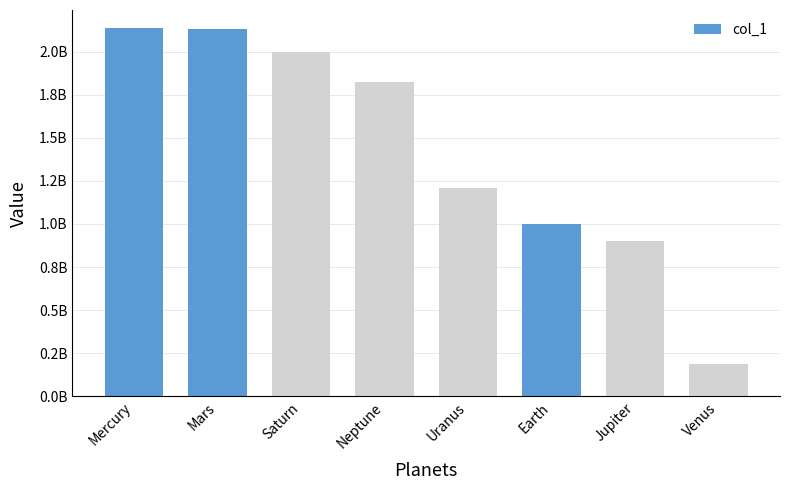

Are the bars horizontal?

No